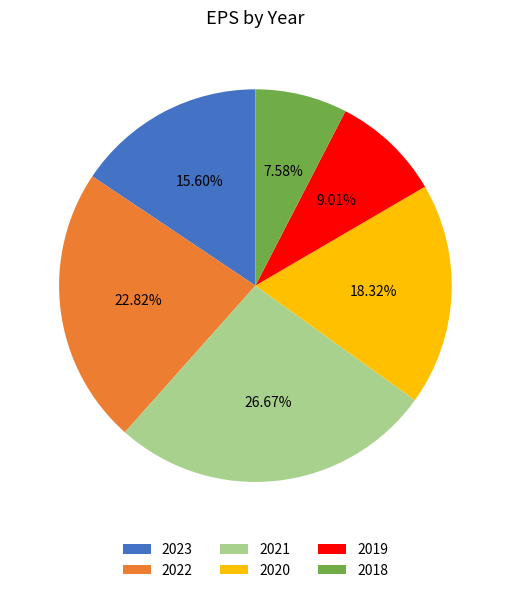

To the nearest percent, what is the difference between the largest and smallest slice percentages?

19%